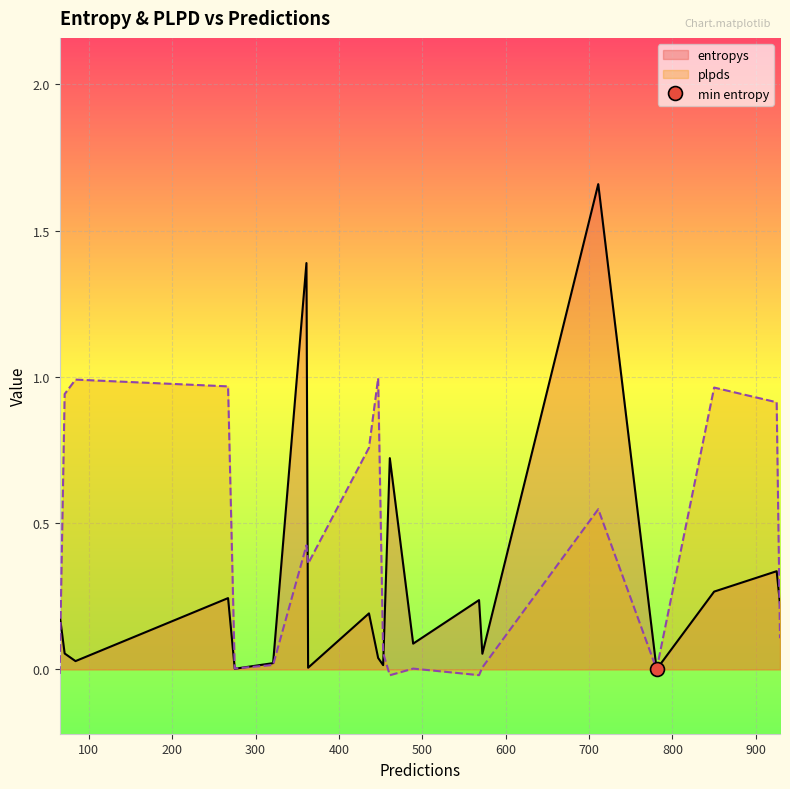

Rank the series by their maximum value, from highest to lowest.

entropys, plpds